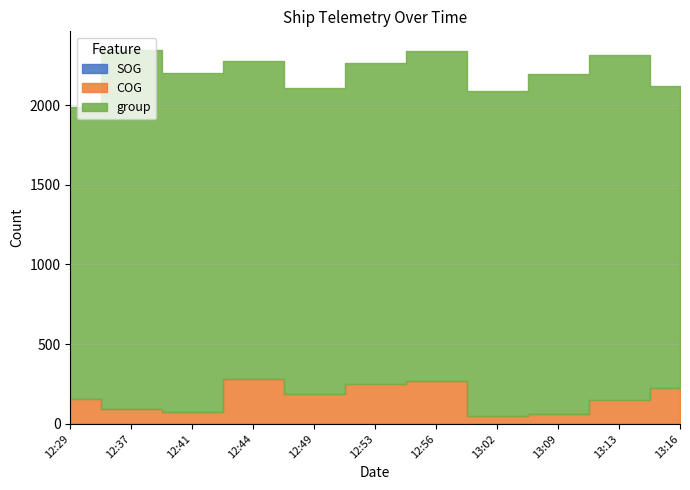

True or false: group and COG intersect in this chart.

False